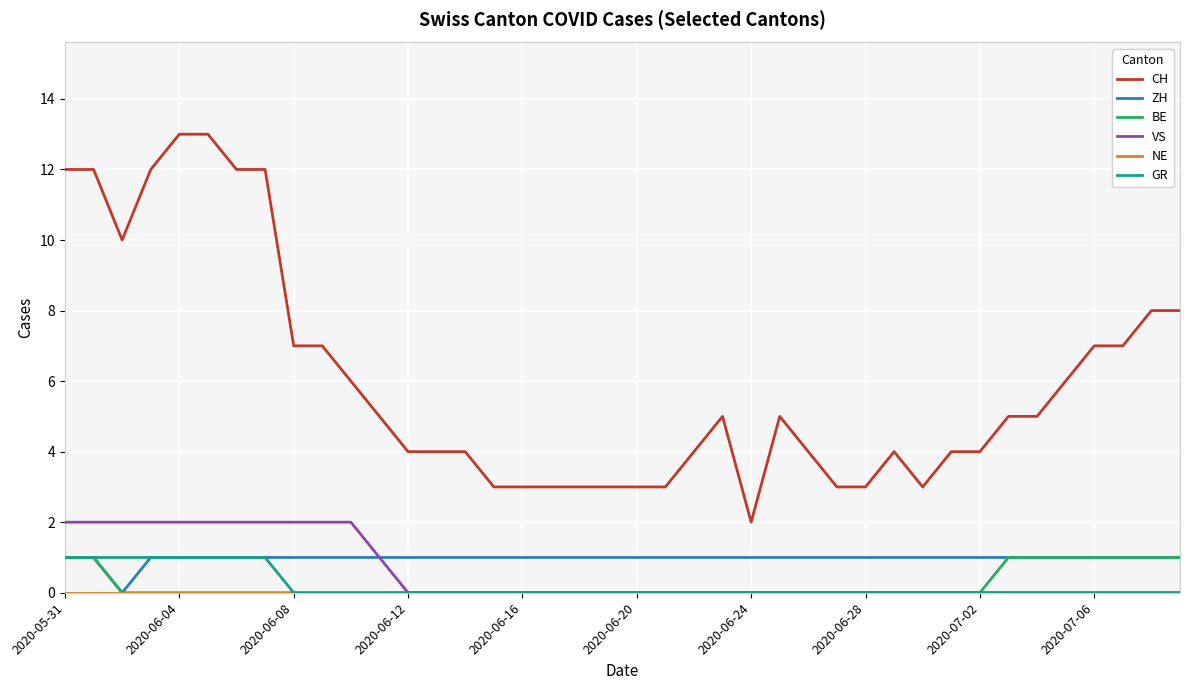

What is the maximum value for CH?

13